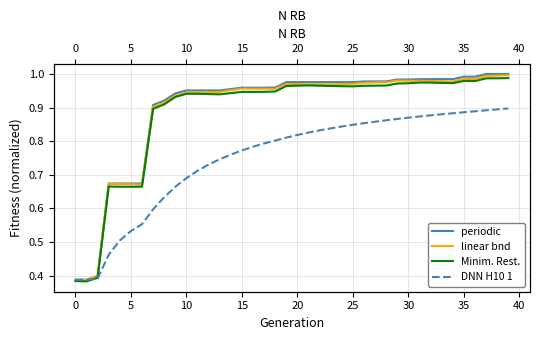

What is the sum of the periodic values at 29 and 28?

2.0